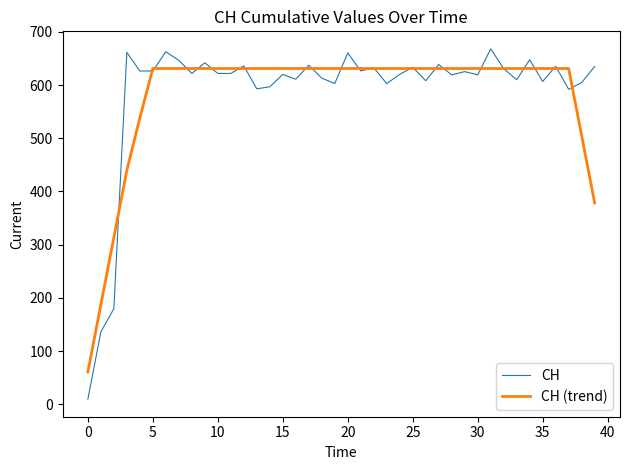

What is the greatest value displayed?

667.9